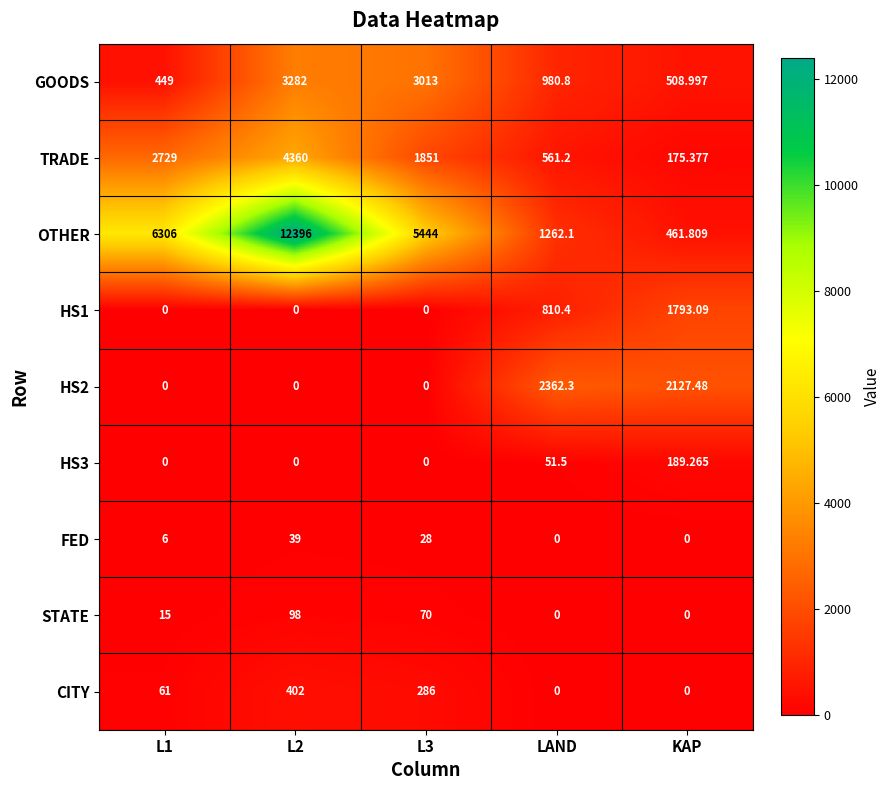

Which series has the widest spread of values?

OTHER